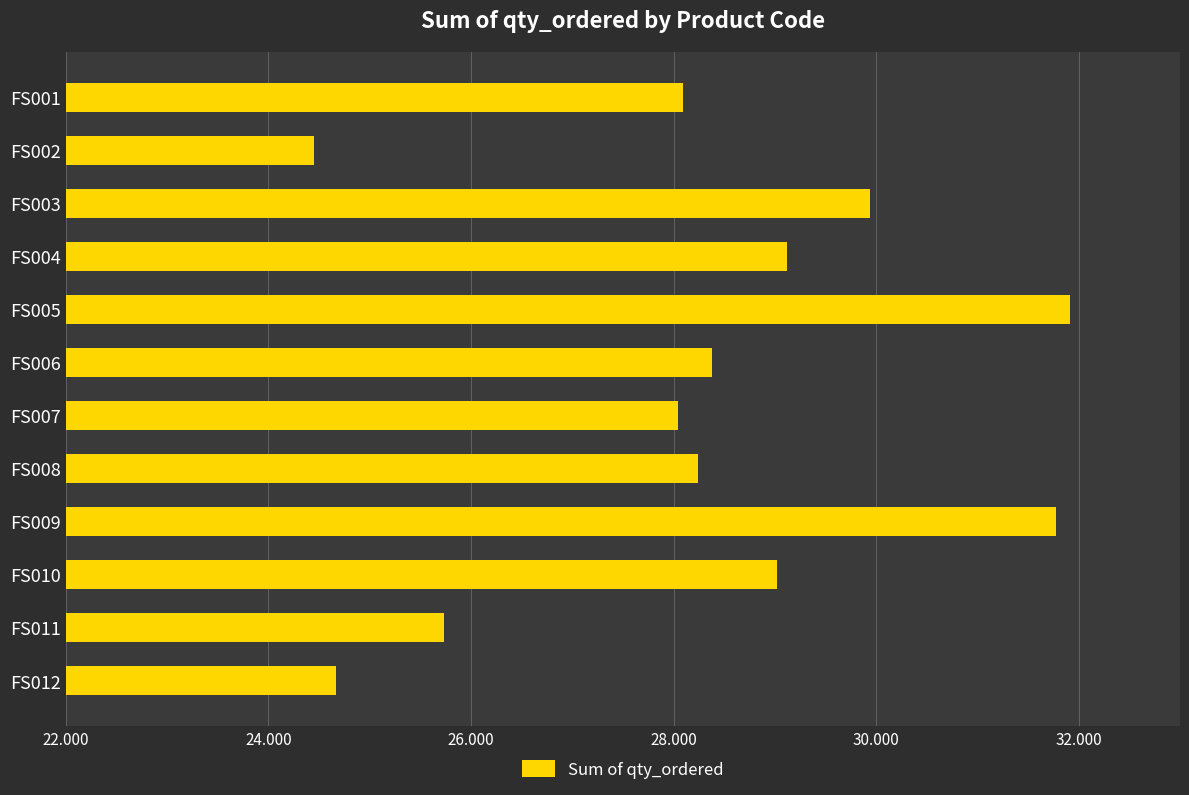

Does the chart contain any negative values?

No